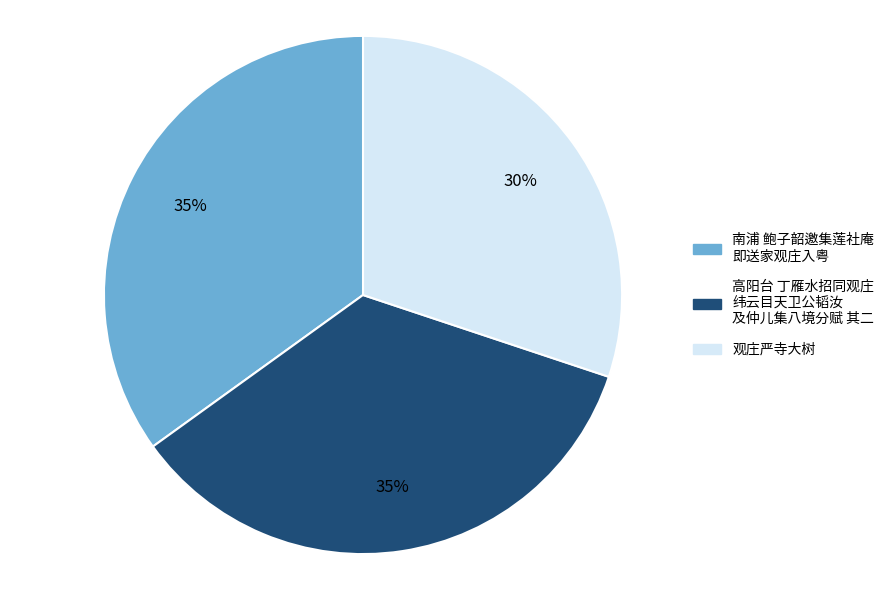

To the nearest percent, what is the difference between the largest and smallest slice percentages?

5%